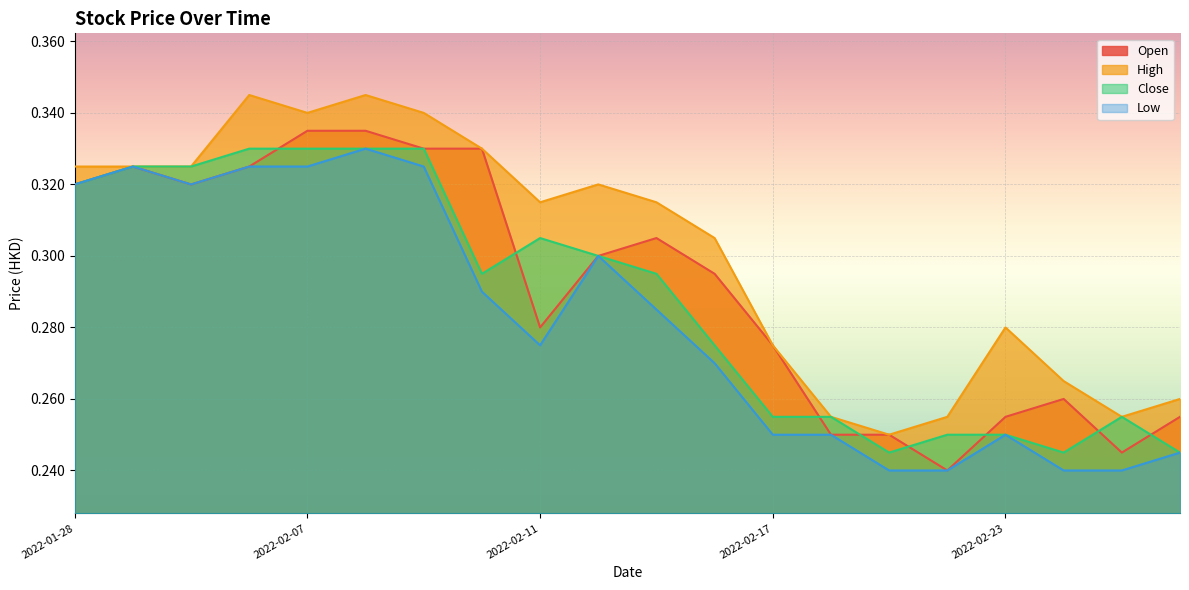

True or false: High and Close cross at least once.

False